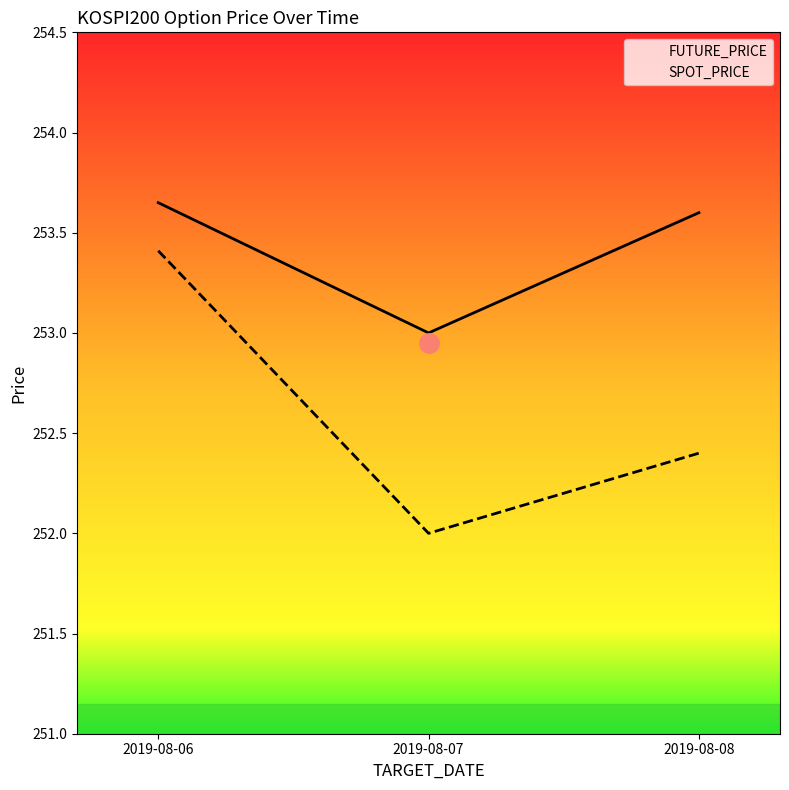

What are all the series names shown in the legend?

FUTURE_PRICE, SPOT_PRICE